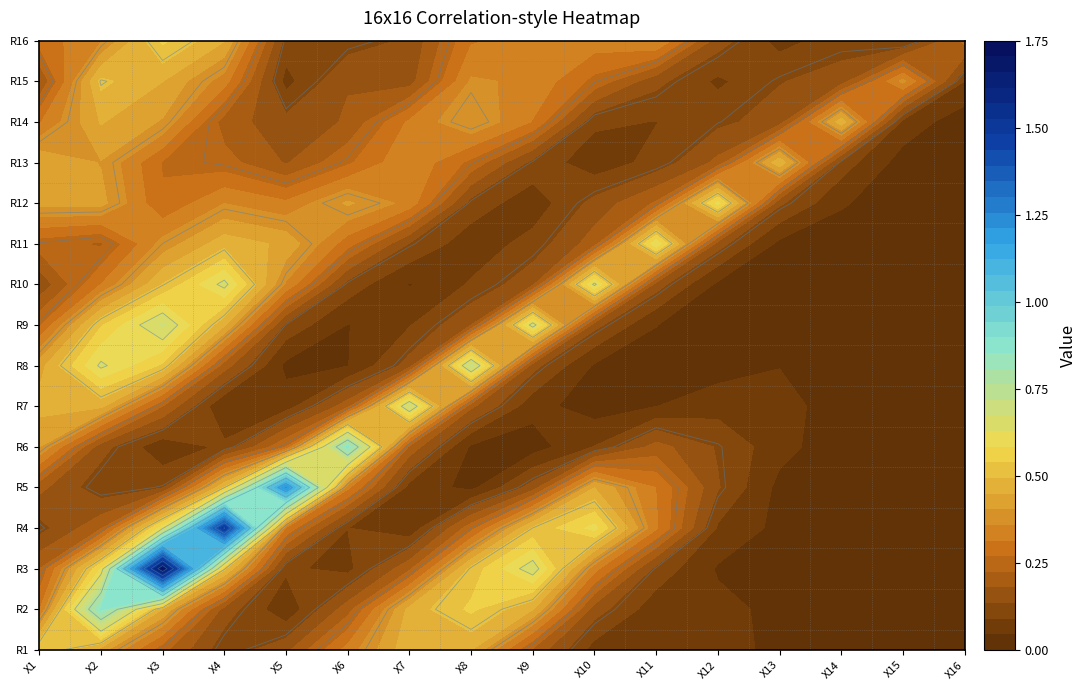

The value of R13 at 11 is 0.2. True or false?

True